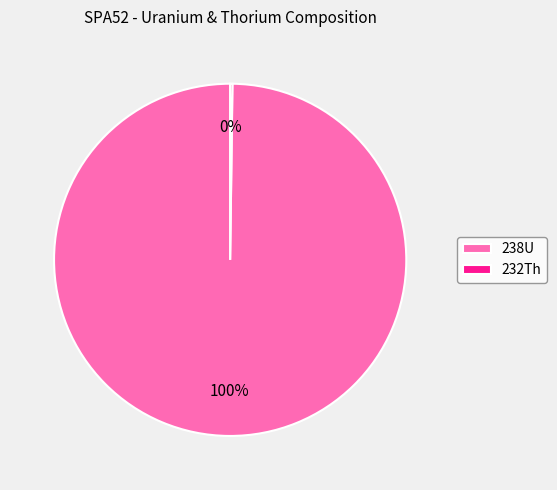

Which category has the biggest portion of the pie?

238U